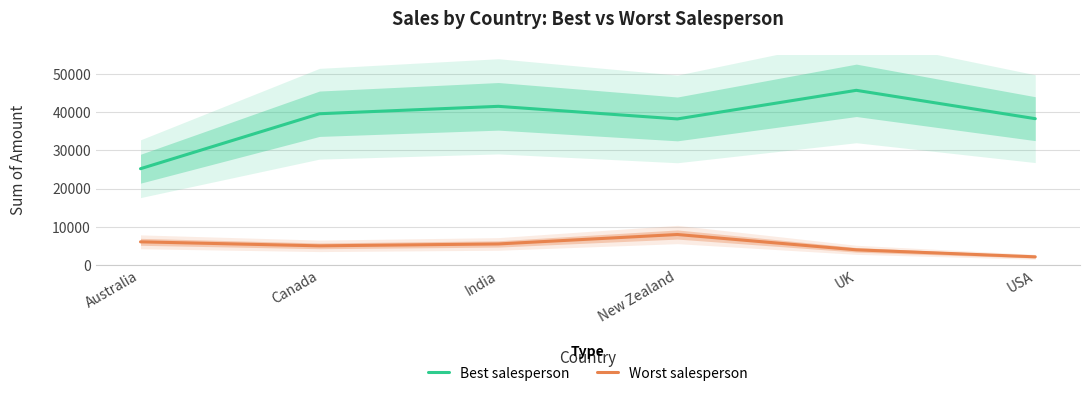

True or false: Worst salesperson and Best salesperson intersect in this chart.

False